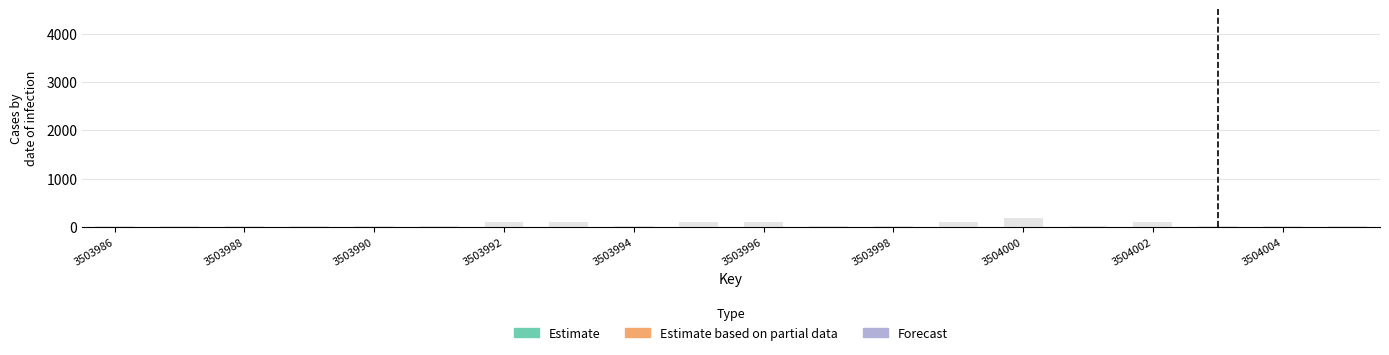

Reading right to left, list all the values displayed in this chart.

3504005=20	3504004=20	3504003=20	3504002=100	3504001=20	3504000=180	3503999=100	3503998=20	3503997=20	3503996=100	3503995=100	3503994=20	3503993=100	3503992=100	3503991=20	3503990=20	3503989=20	3503988=20	3503987=20	3503986=20